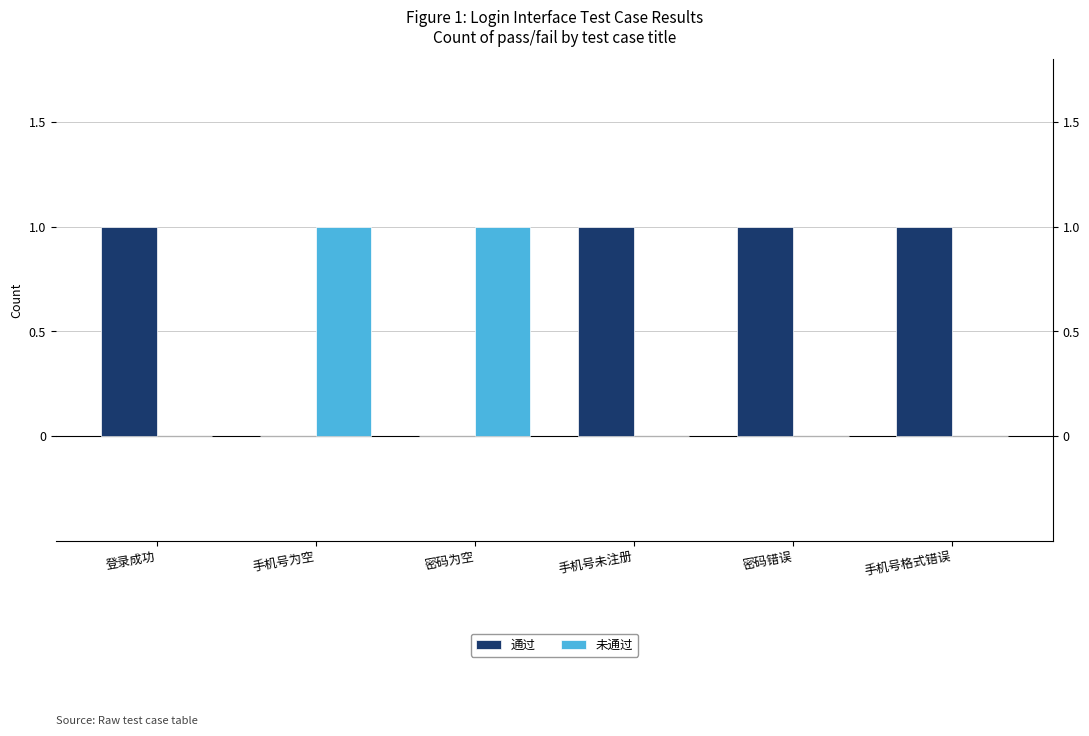

What is the difference between the maximum and minimum values in the 未通过 series?

1